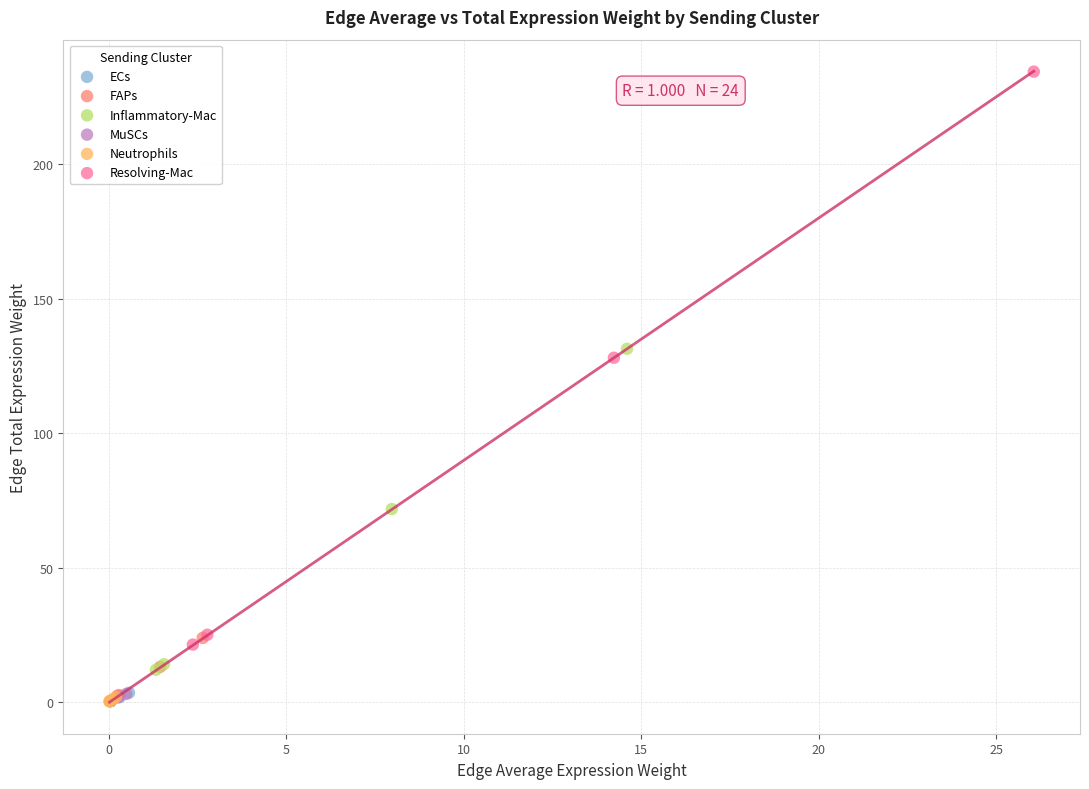

Which series has the largest Y range (max minus min)?

Resolving-Mac